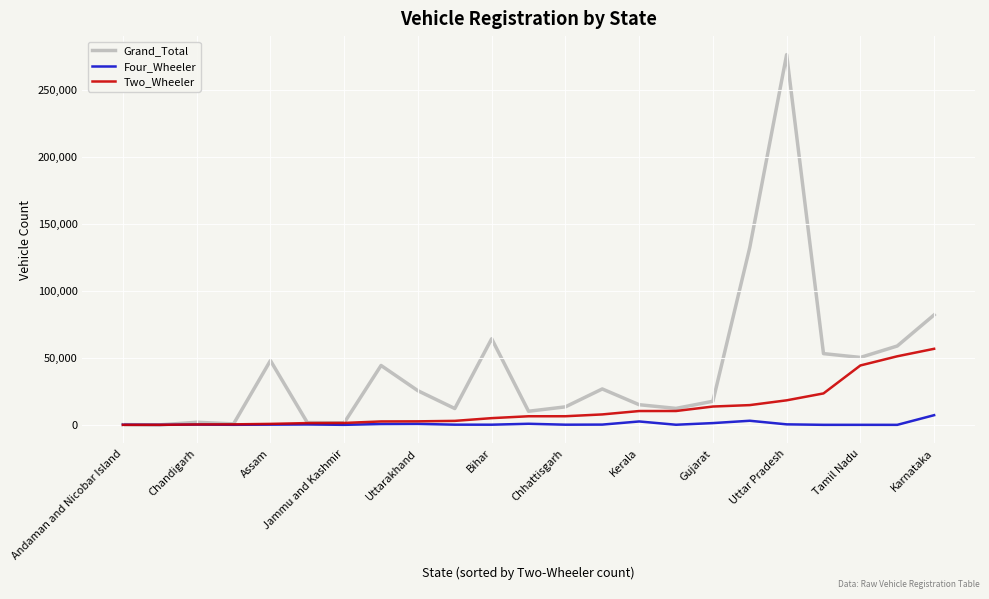

Which series has the largest total across all categories?

Grand_Total